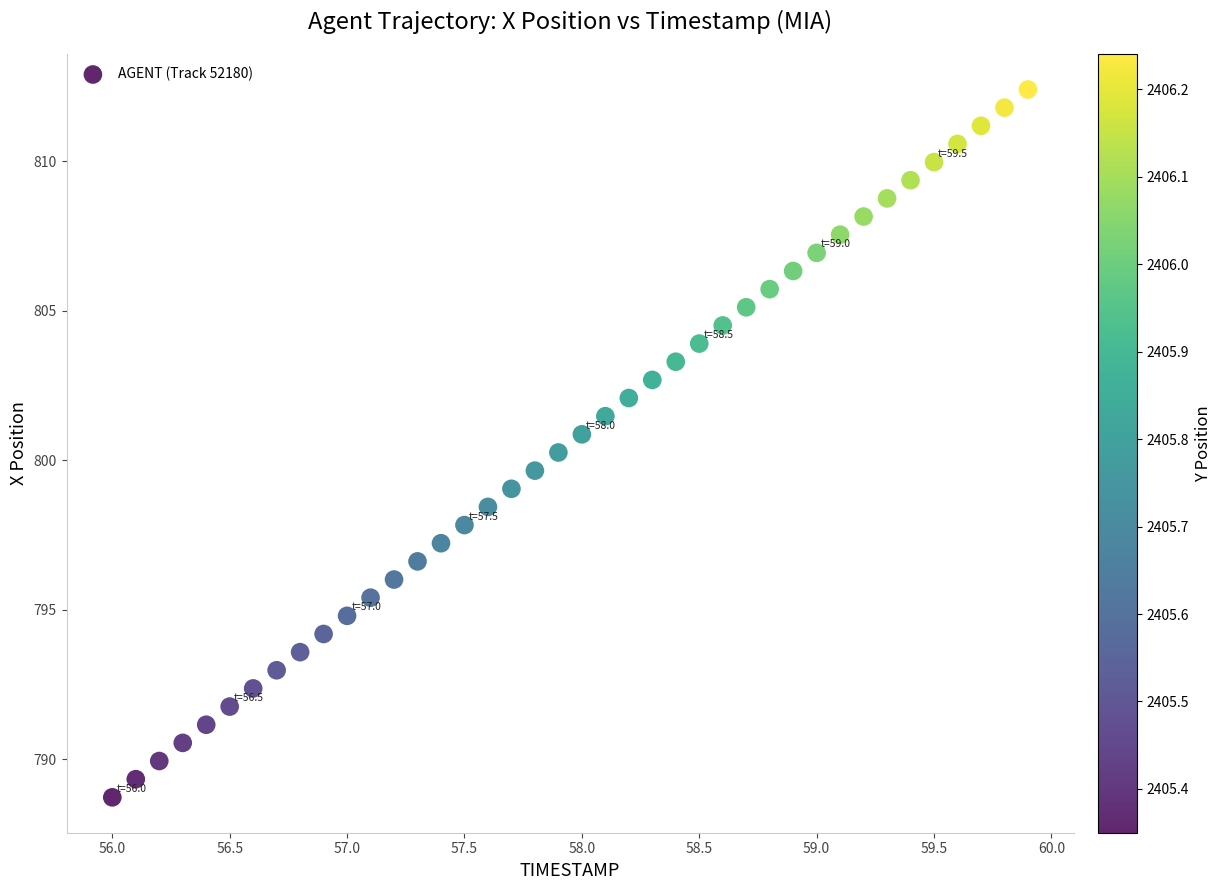

What is the range of Y values (max minus min)?

23.7